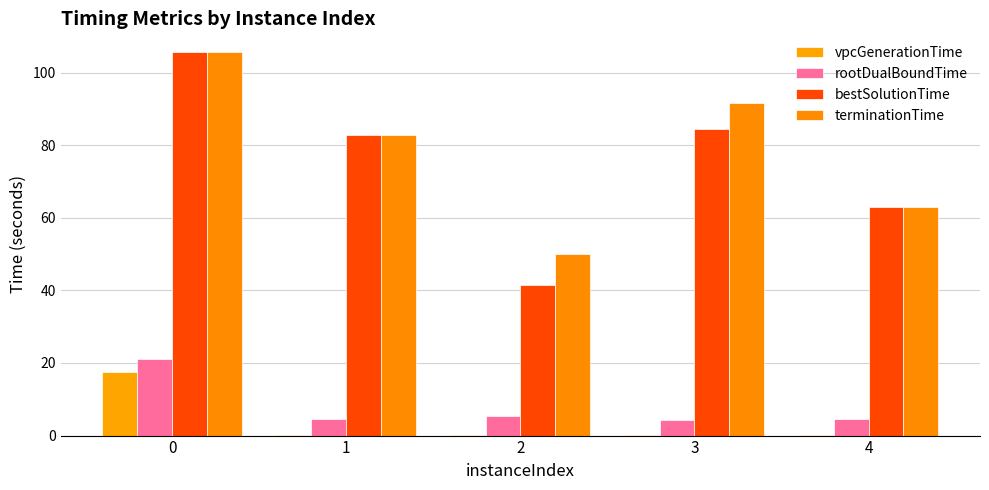

Which series has the largest range (max minus min)?

bestSolutionTime